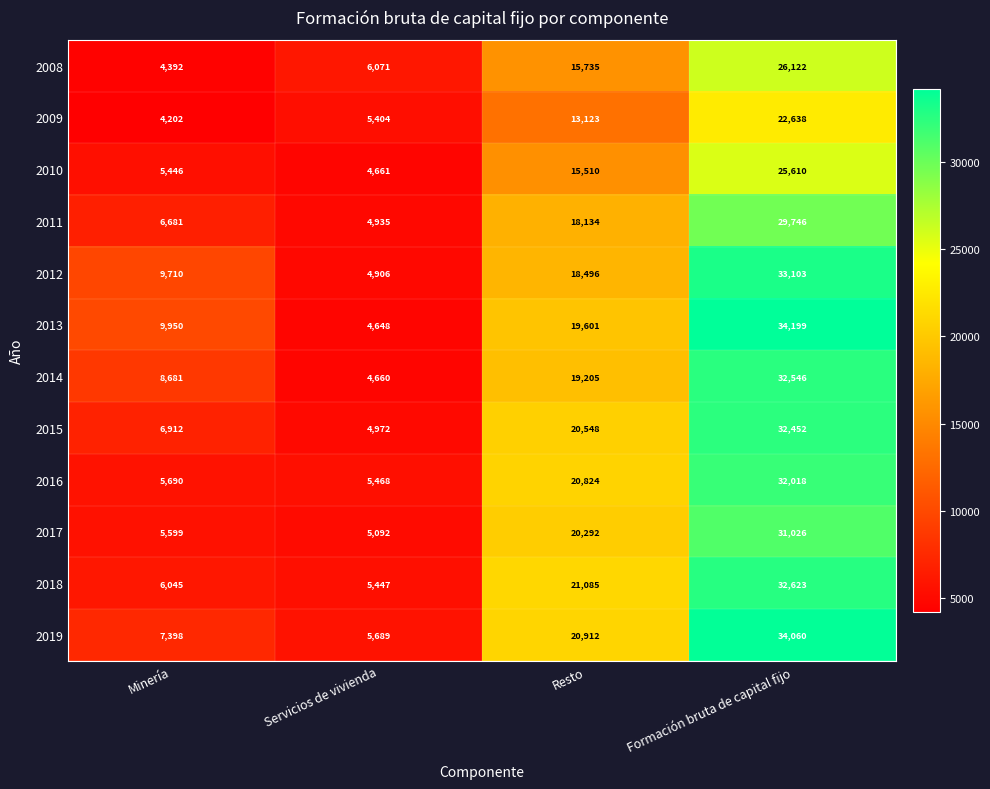

What is the difference between the maximum and minimum values in the 2012 series?

28197